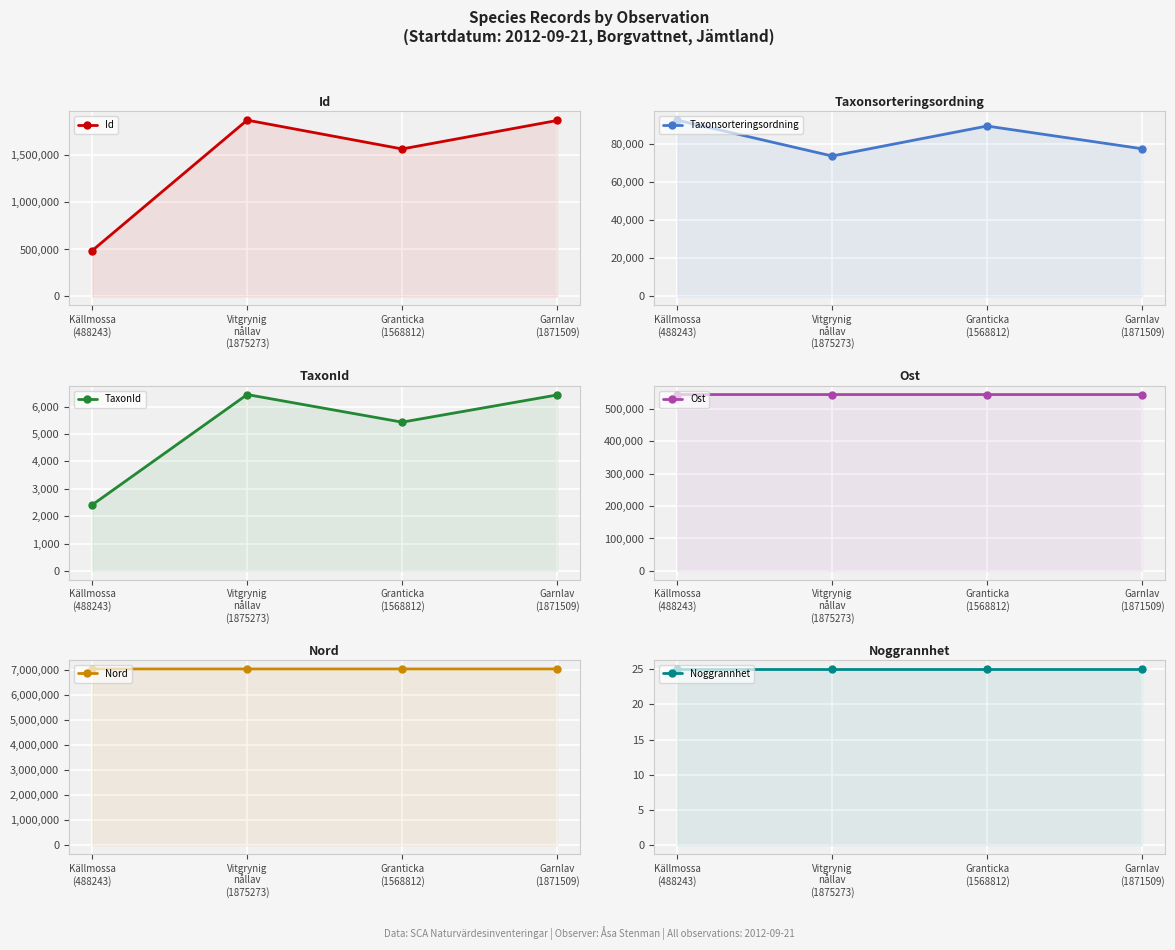

What is the minimum value shown in the chart?

25.0